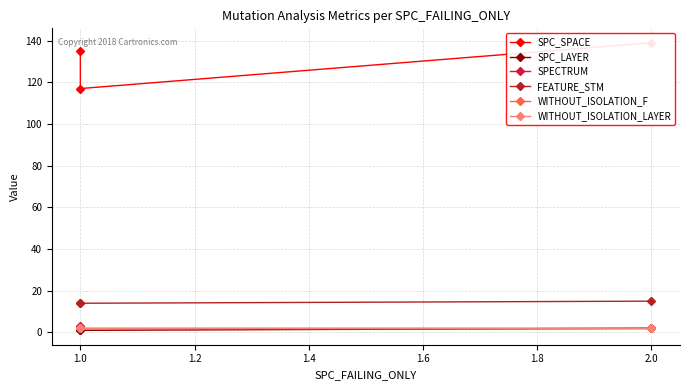

How many lines are shown in the chart?

6